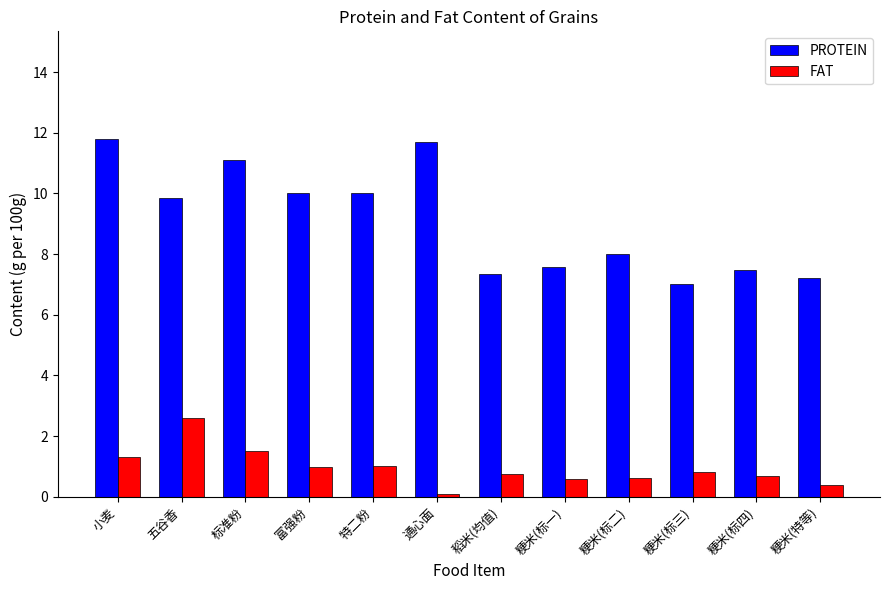

List the series in order of their overall mean, lowest first.

FAT, PROTEIN